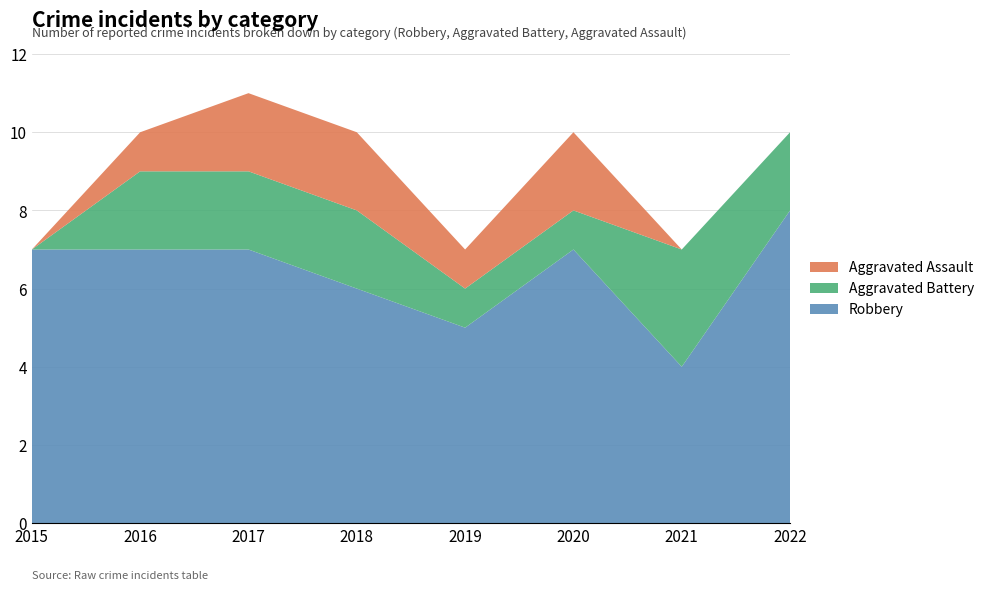

Reading left to right, list all the values displayed in this chart.

Robbery: 7	7	7	6	5	7	4	8
Aggravated Battery: 0	2	2	2	1	1	3	2
Aggravated Assault: 0	1	2	2	1	2	0	0